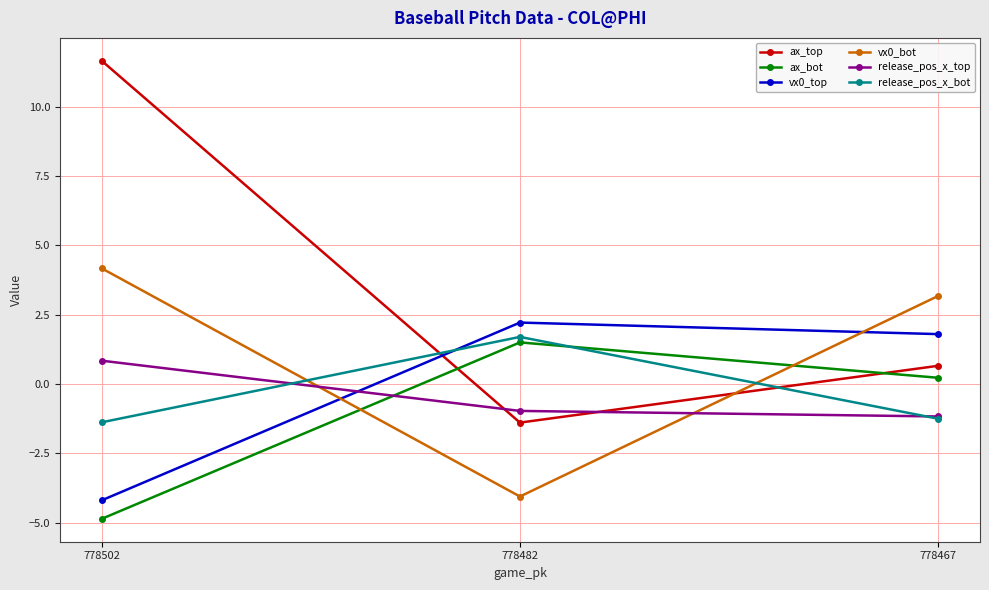

How many negative values does the ax_bot series have?

1